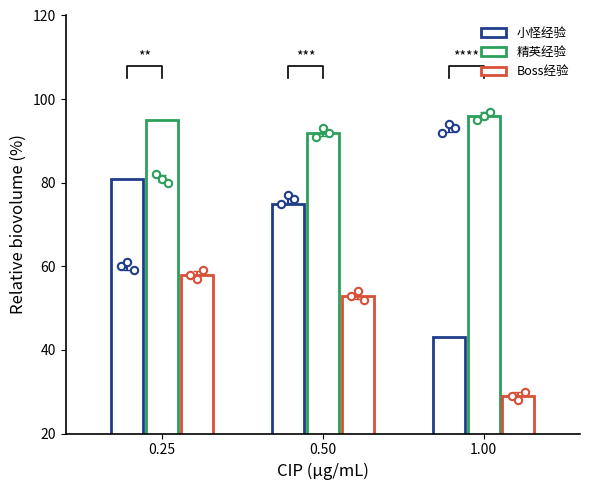

At which category is the sum across all series the highest?

0.25